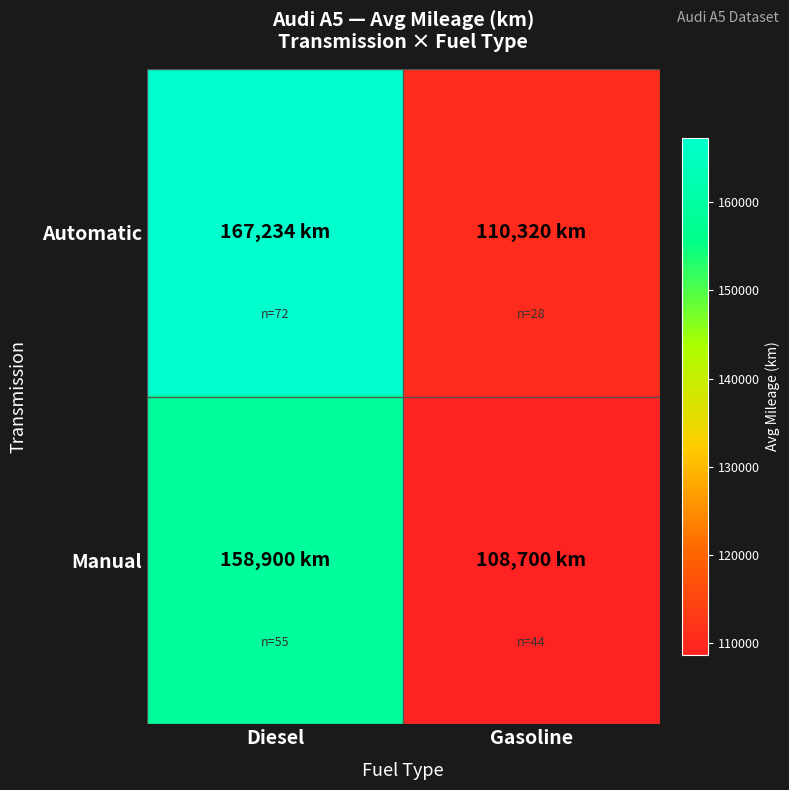

Reading right to left, what are all the values shown in this chart?

Automatic: Gasoline=110320	Diesel=167234
Manual: Gasoline=108700	Diesel=158900